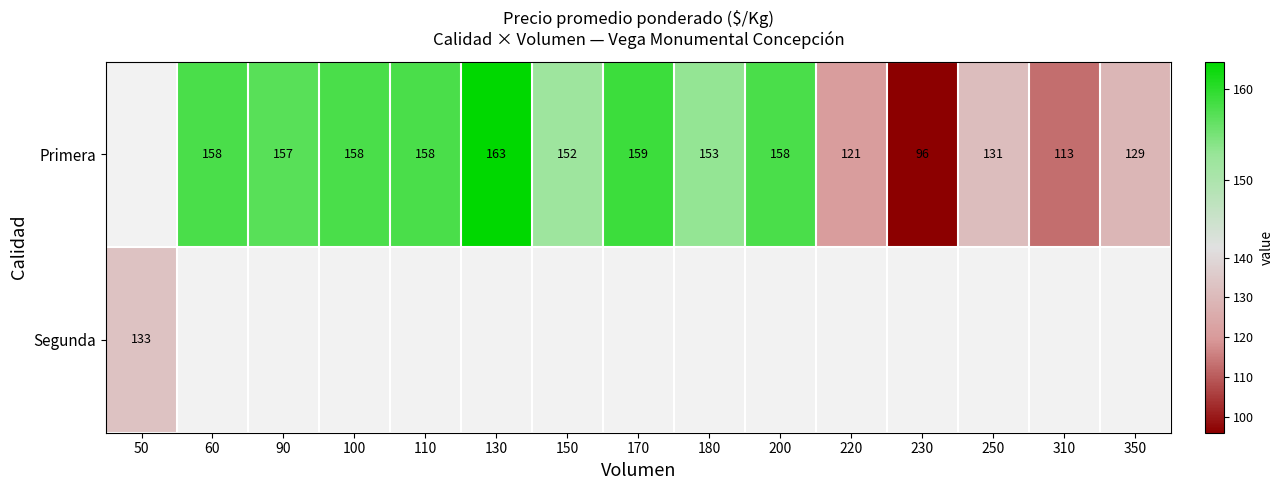

The Primera series shows 129 at 350. True or false?

True